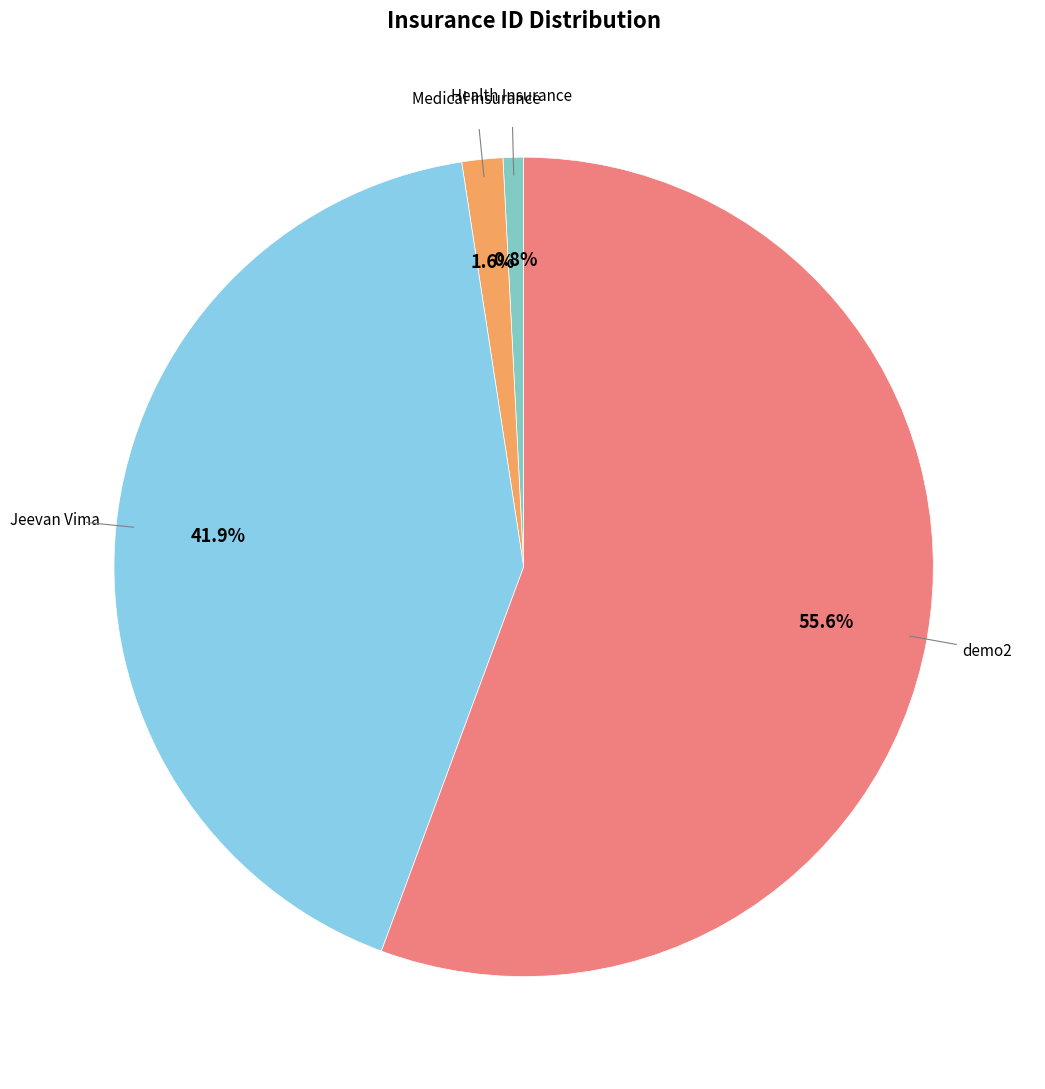

To the nearest percent, what portion does Jeevan Vima represent?

42%